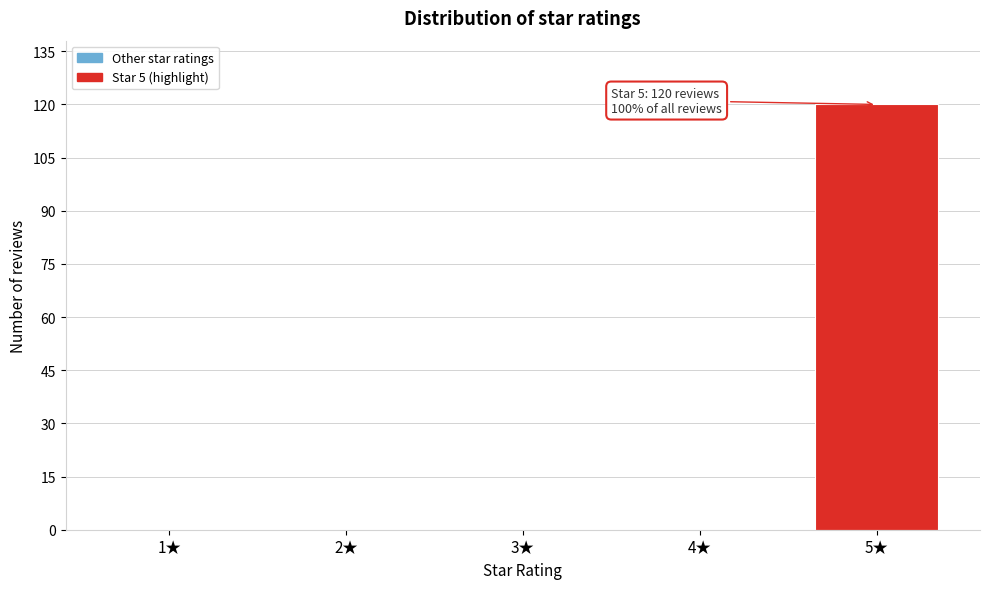

Reading left to right, what are all the values shown in this chart?

1★=0	2★=0	3★=0	4★=0	5★=120